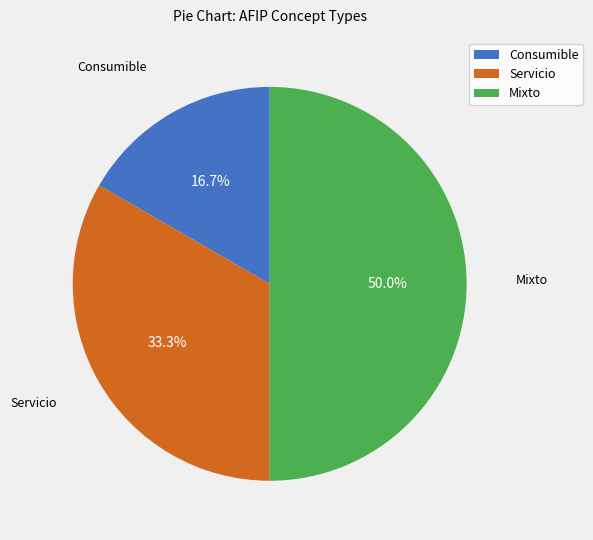

To the nearest percent, what portion does Mixto represent?

50%